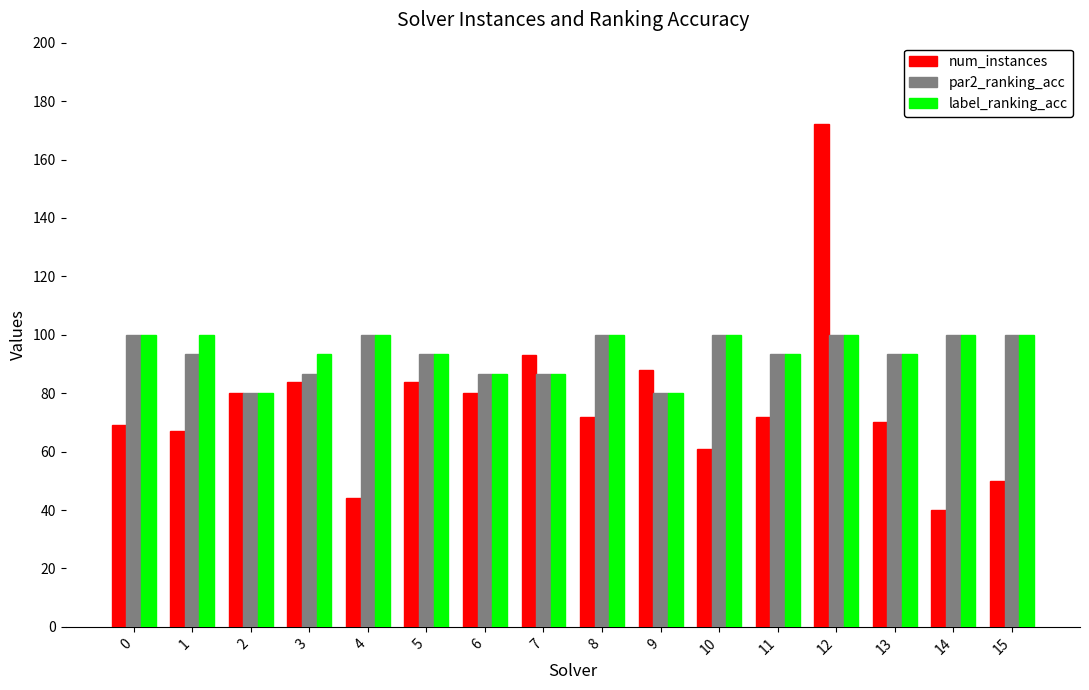

What is the lowest value of the num_instances series?

40.0